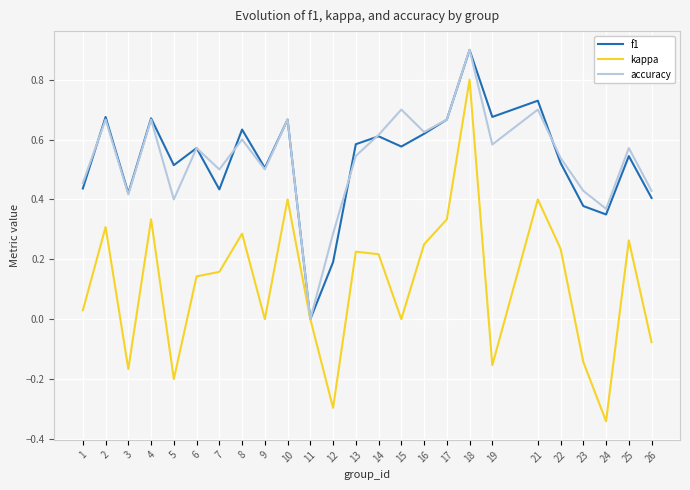

Which category has the highest value across all series?

18